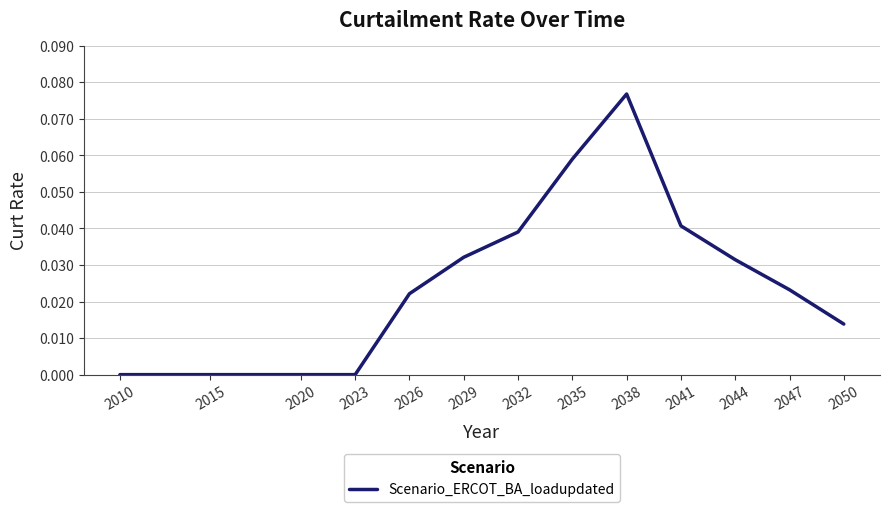

At which category does the chart reach its peak across all series?

2038